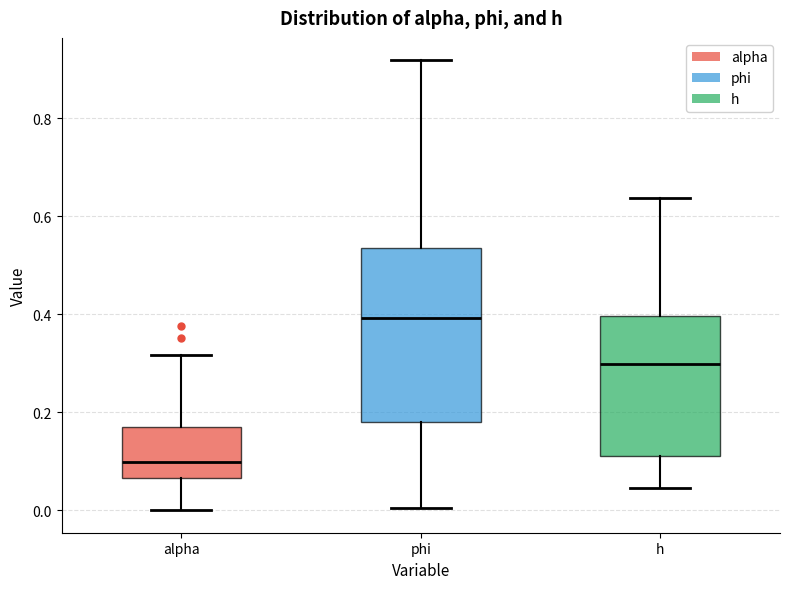

Reading left to right, read every box against the y-axis: the position of its median line, the range the box covers, and the ends of its whiskers. The values are not printed on the chart, so give them approximately, as read against the axis.

alpha: median 0.10, box 0.06 to 0.16, whiskers 0.00 to 0.32
phi: median 0.40, box 0.18 to 0.54, whiskers 0.00 to 0.92
h: median 0.30, box 0.12 to 0.40, whiskers 0.04 to 0.64